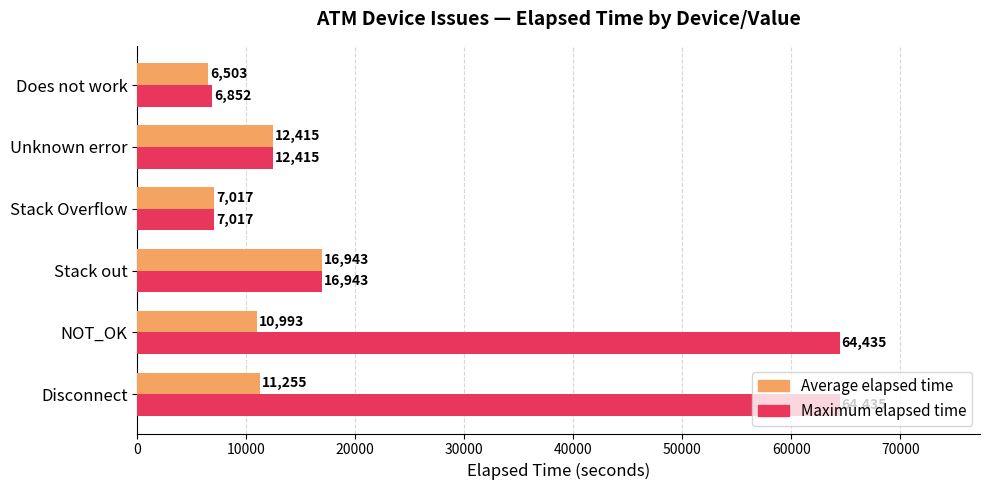

What is the greatest value displayed?

64435